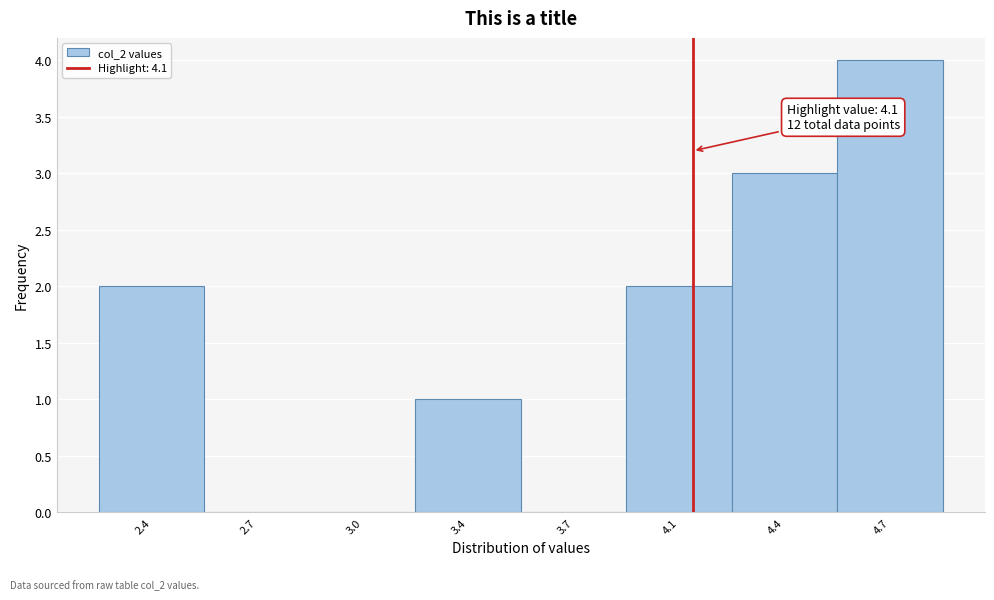

Reading right to left, what are all the values shown in this chart?

4.7=4	4.4=3	4.1=2	3.7=0	3.4=1	3.0=0	2.7=0	2.4=2